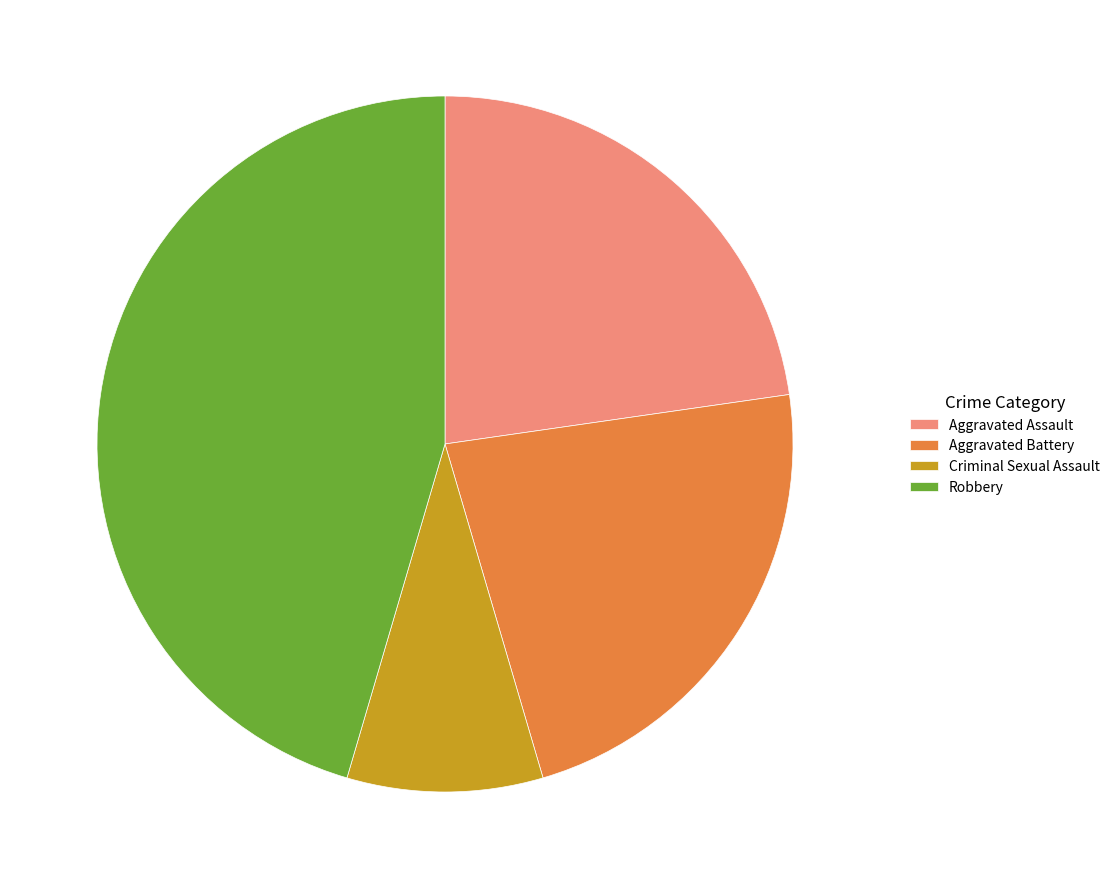

Which category has the biggest portion of the pie?

Robbery